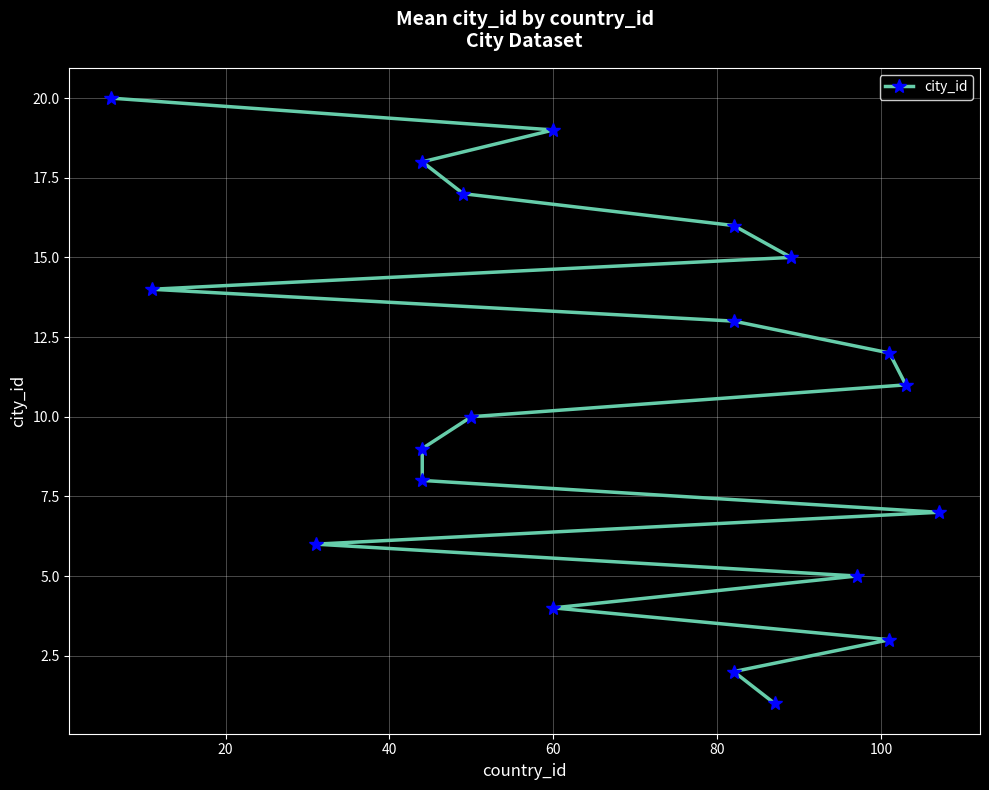

True or false: the data shows 10 at 19.

False